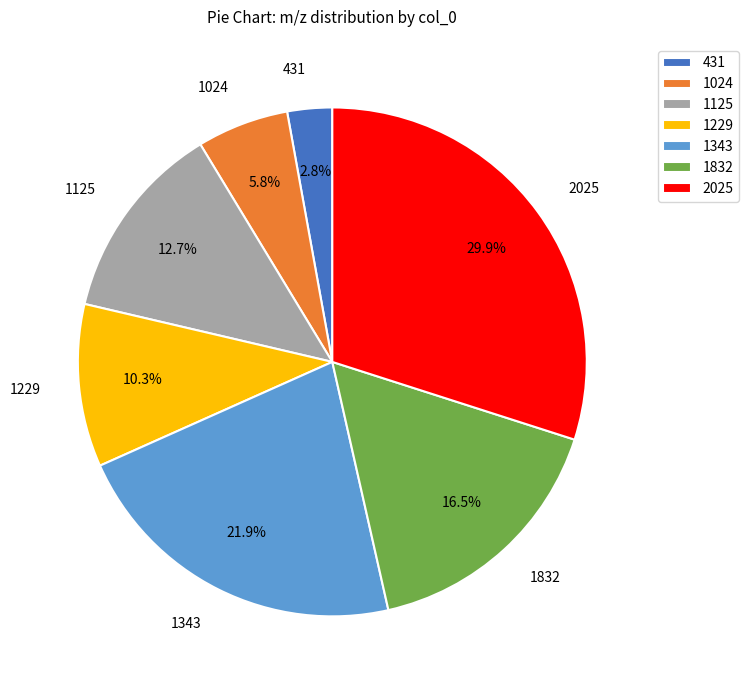

Count the number of slices in the pie.

7